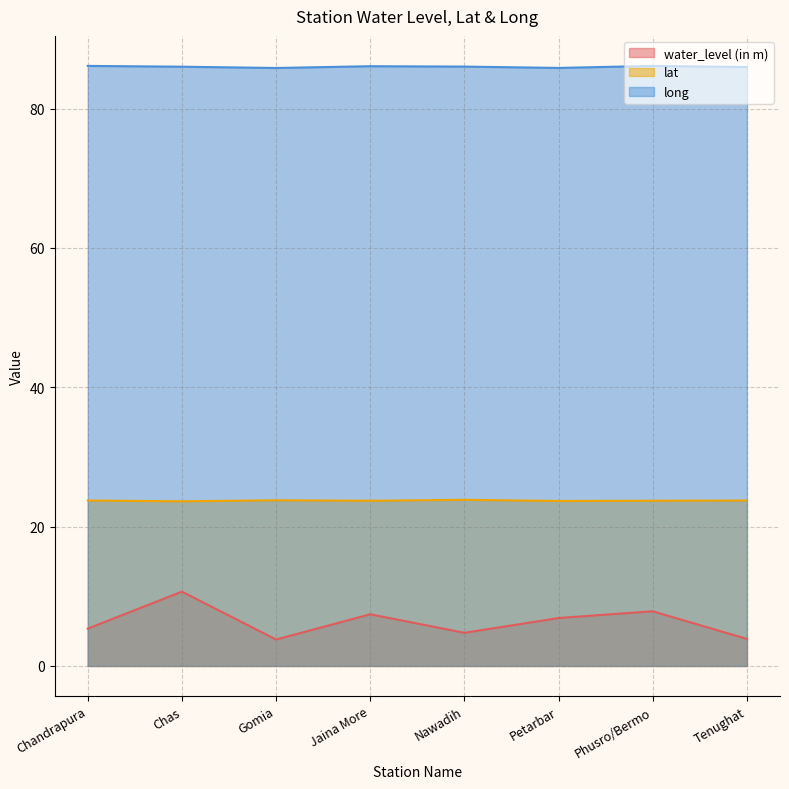

Which label corresponds to the largest value in the chart?

Chandrapura